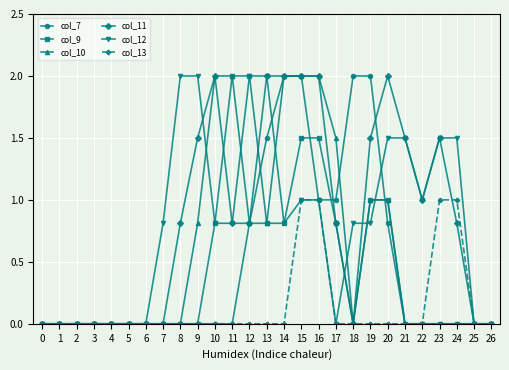

How many distinct data groups are displayed?

6